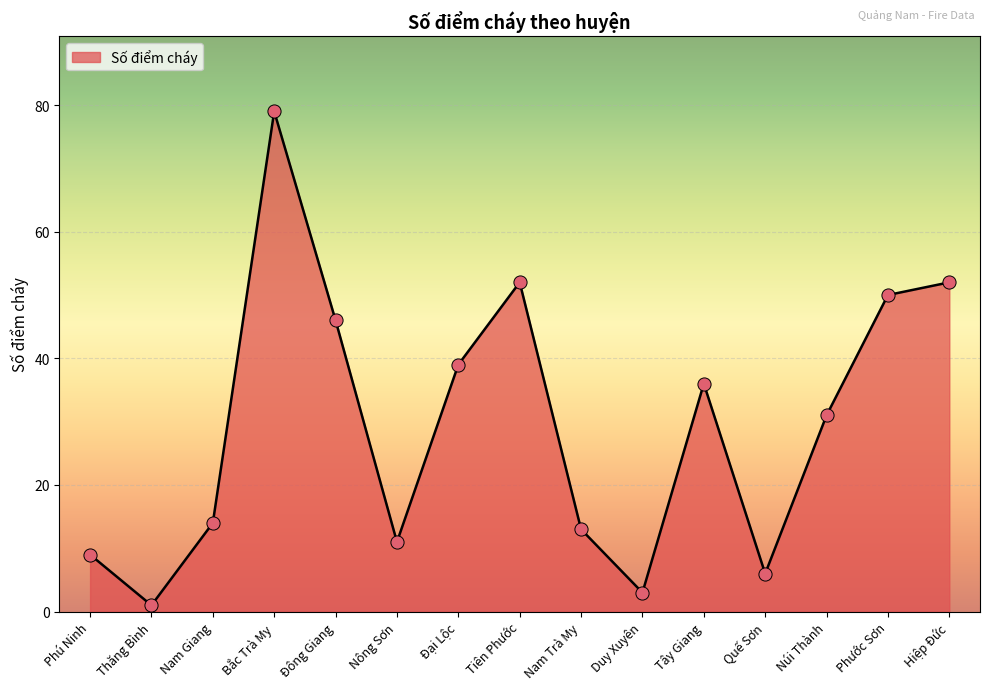

What is the ratio of the value at Nam Trà My to the value at Bắc Trà My?

0.2